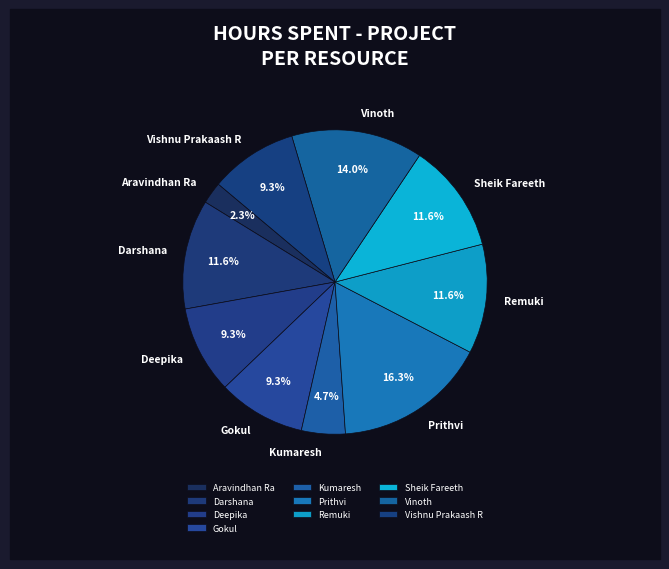

What percentage is NOT represented by Darshana?

88.4%